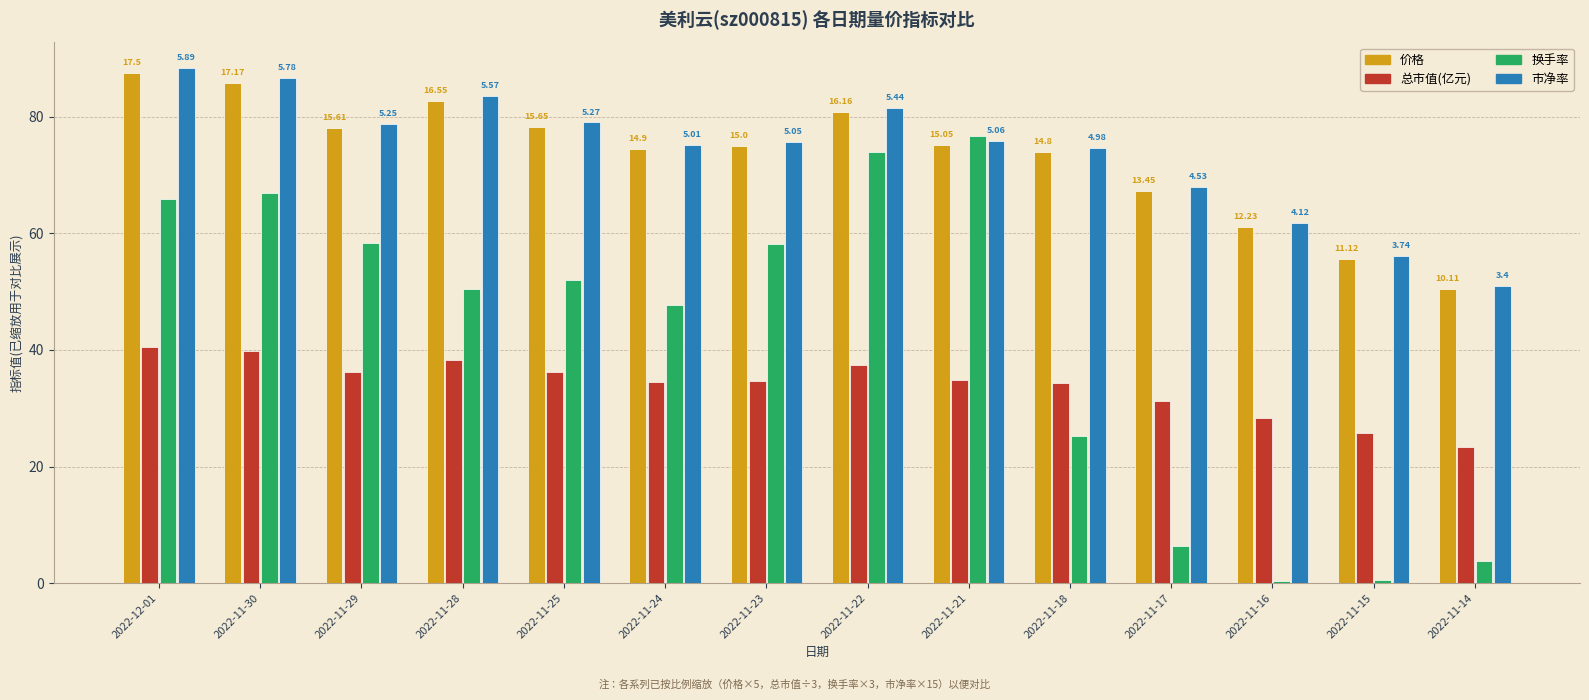

What is the value of the 价格 bar at the 3rd from the left?

78.0